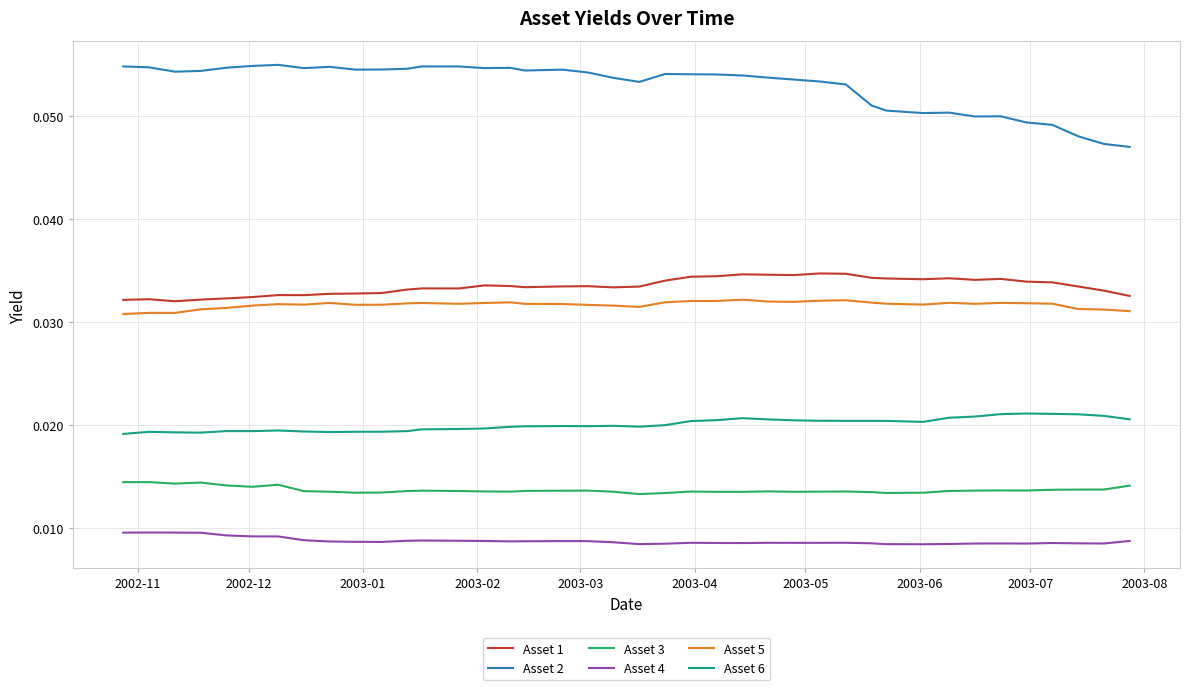

Which series has the widest spread of values?

Asset 2